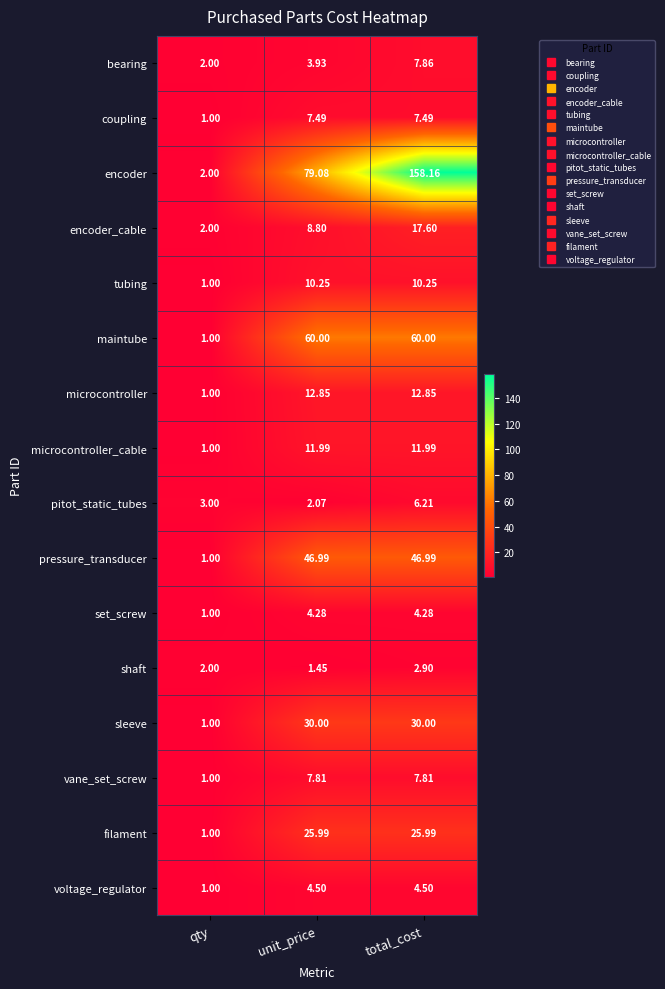

At total_cost, list the series in order from largest to smallest.

encoder, maintube, pressure_transducer, sleeve, filament, encoder_cable, microcontroller, microcontroller_cable, tubing, bearing, vane_set_screw, coupling, pitot_static_tubes, voltage_regulator, set_screw, shaft